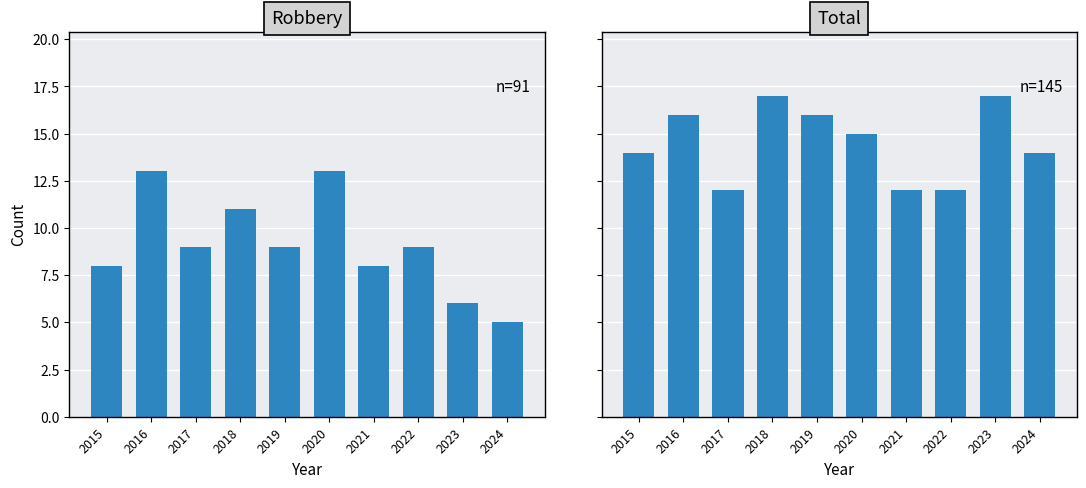

Where does the Total series first go above 15?

2016